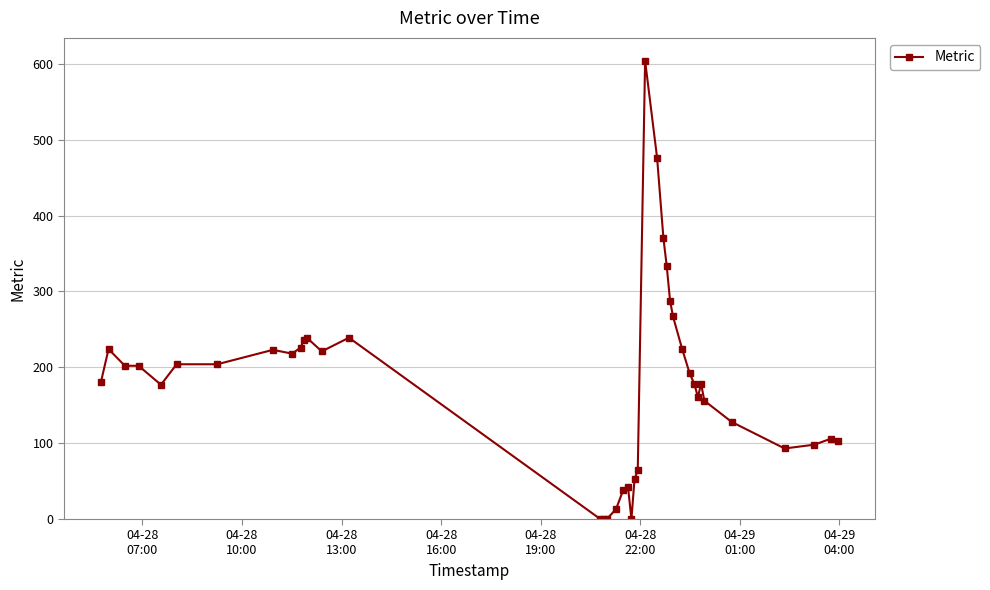

What is the average value?

179